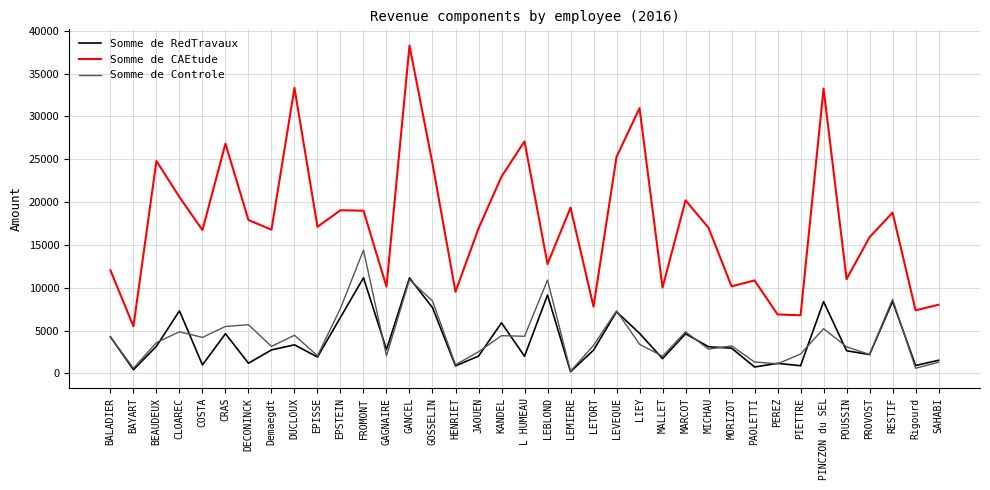

True or false: Somme de RedTravaux has more than 0 interior local peaks.

True